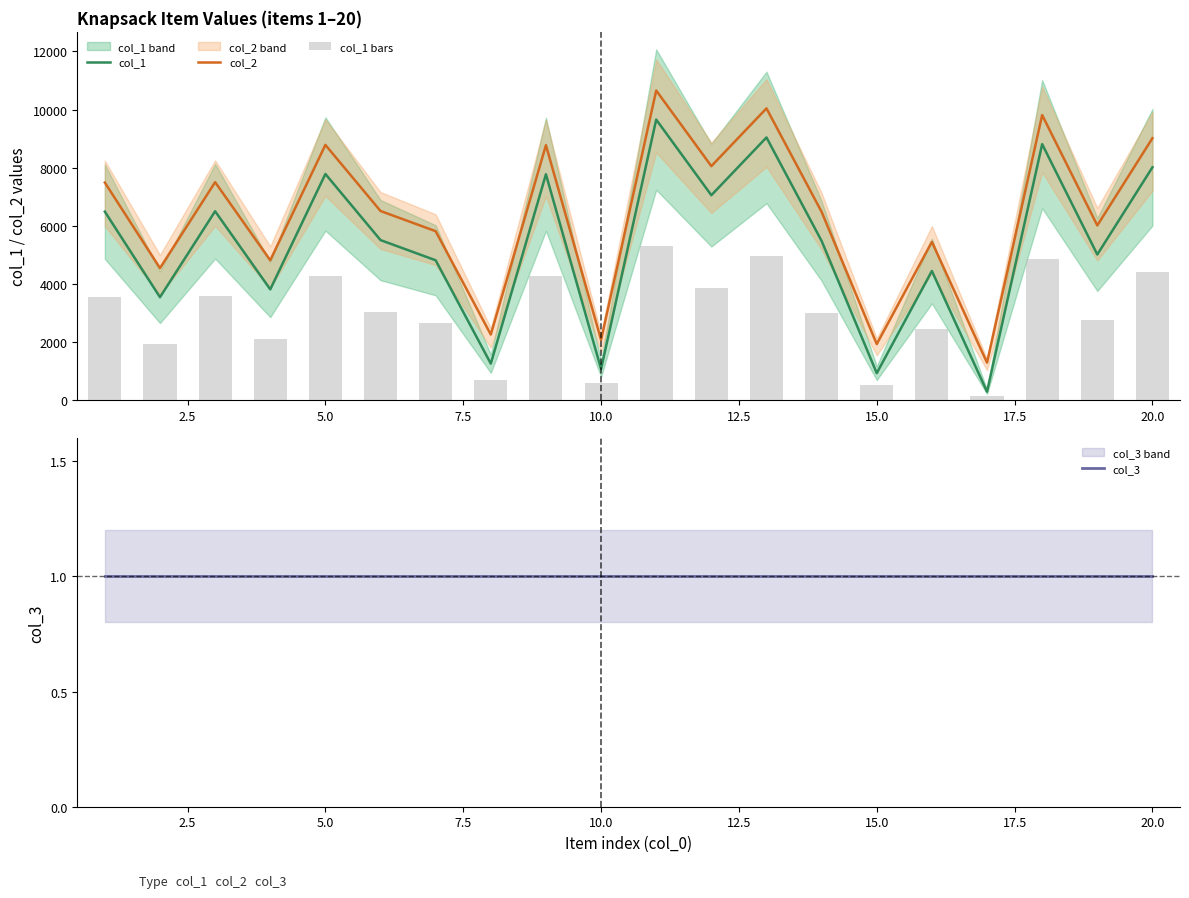

What is the highest value of the col_1 series?

9656